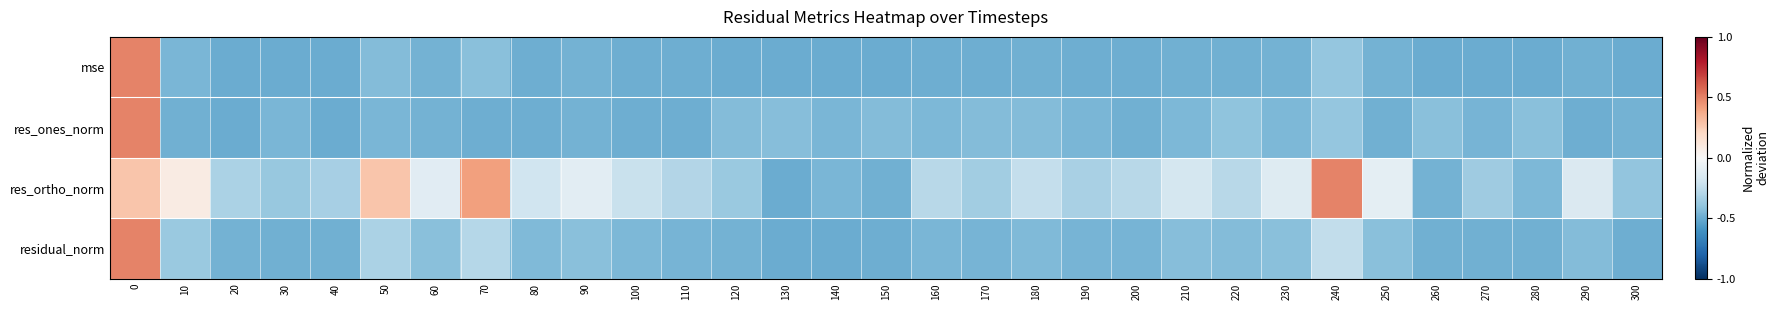

Reading right to left, list all the values displayed in this chart.

mse: 300=-0.5	290=-0.5	280=-0.5	270=-0.5	260=-0.5	250=-0.5	240=-0.4	230=-0.5	220=-0.5	210=-0.5	200=-0.5	190=-0.5	180=-0.5	170=-0.5	160=-0.5	150=-0.5	140=-0.5	130=-0.5	120=-0.5	110=-0.5	100=-0.5	90=-0.5	80=-0.5	70=-0.4	60=-0.5	50=-0.4	40=-0.5	30=-0.5	20=-0.5	10=-0.5	0=0.5
res_ones_norm: 300=-0.5	290=-0.5	280=-0.4	270=-0.5	260=-0.4	250=-0.5	240=-0.4	230=-0.5	220=-0.4	210=-0.5	200=-0.5	190=-0.5	180=-0.4	170=-0.4	160=-0.4	150=-0.4	140=-0.5	130=-0.4	120=-0.4	110=-0.5	100=-0.5	90=-0.5	80=-0.5	70=-0.5	60=-0.5	50=-0.5	40=-0.5	30=-0.5	20=-0.5	10=-0.5	0=0.5
res_ortho_norm: 300=-0.4	290=-0.1	280=-0.4	270=-0.4	260=-0.5	250=-0.1	240=0.5	230=-0.1	220=-0.3	210=-0.2	200=-0.3	190=-0.3	180=-0.2	170=-0.3	160=-0.3	150=-0.5	140=-0.5	130=-0.5	120=-0.4	110=-0.3	100=-0.2	90=-0.1	80=-0.2	70=0.4	60=-0.1	50=0.3	40=-0.3	30=-0.4	20=-0.3	10=0.1	0=0.3
residual_norm: 300=-0.5	290=-0.4	280=-0.5	270=-0.5	260=-0.5	250=-0.4	240=-0.2	230=-0.4	220=-0.4	210=-0.4	200=-0.5	190=-0.5	180=-0.4	170=-0.5	160=-0.5	150=-0.5	140=-0.5	130=-0.5	120=-0.5	110=-0.5	100=-0.4	90=-0.4	80=-0.4	70=-0.3	60=-0.4	50=-0.3	40=-0.5	30=-0.5	20=-0.5	10=-0.4	0=0.5